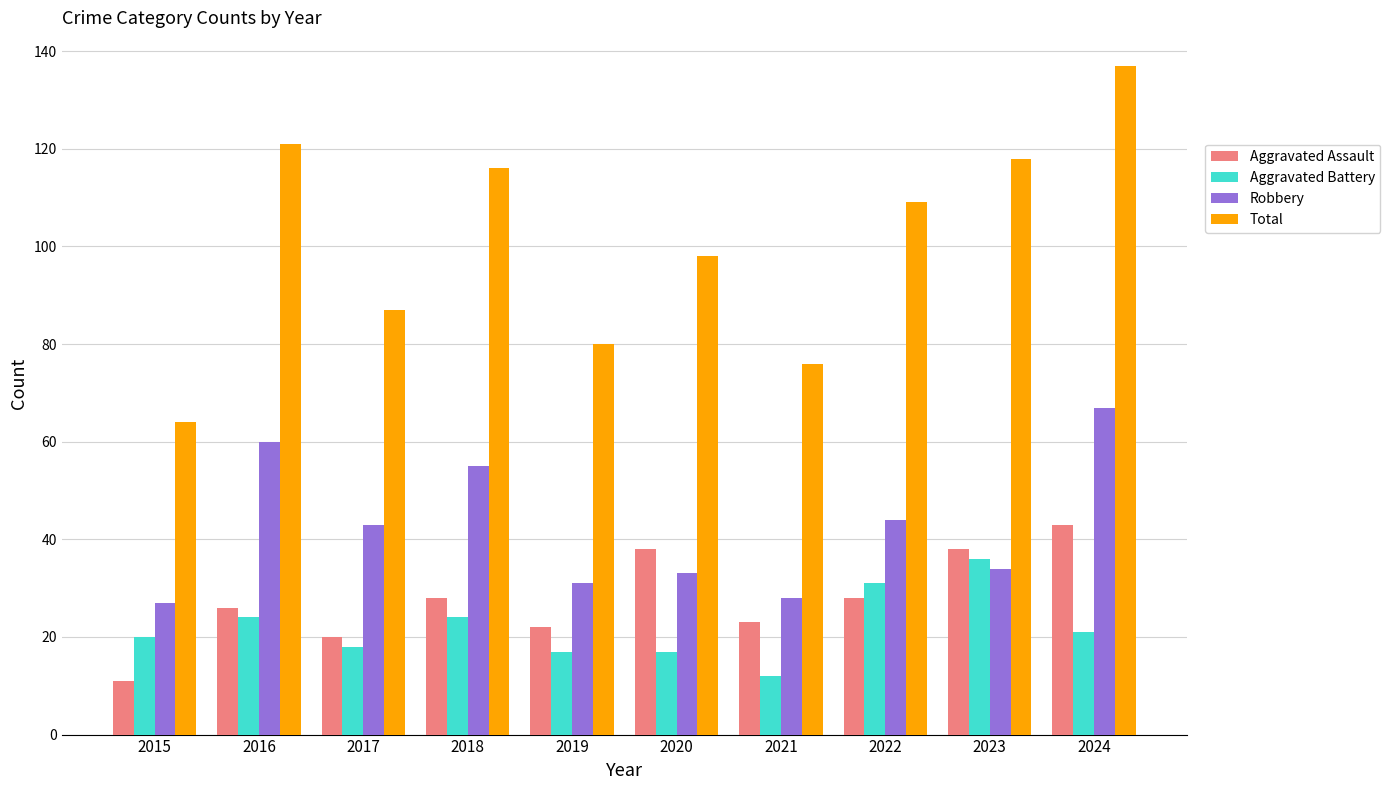

Which series has the largest total across all categories?

Total